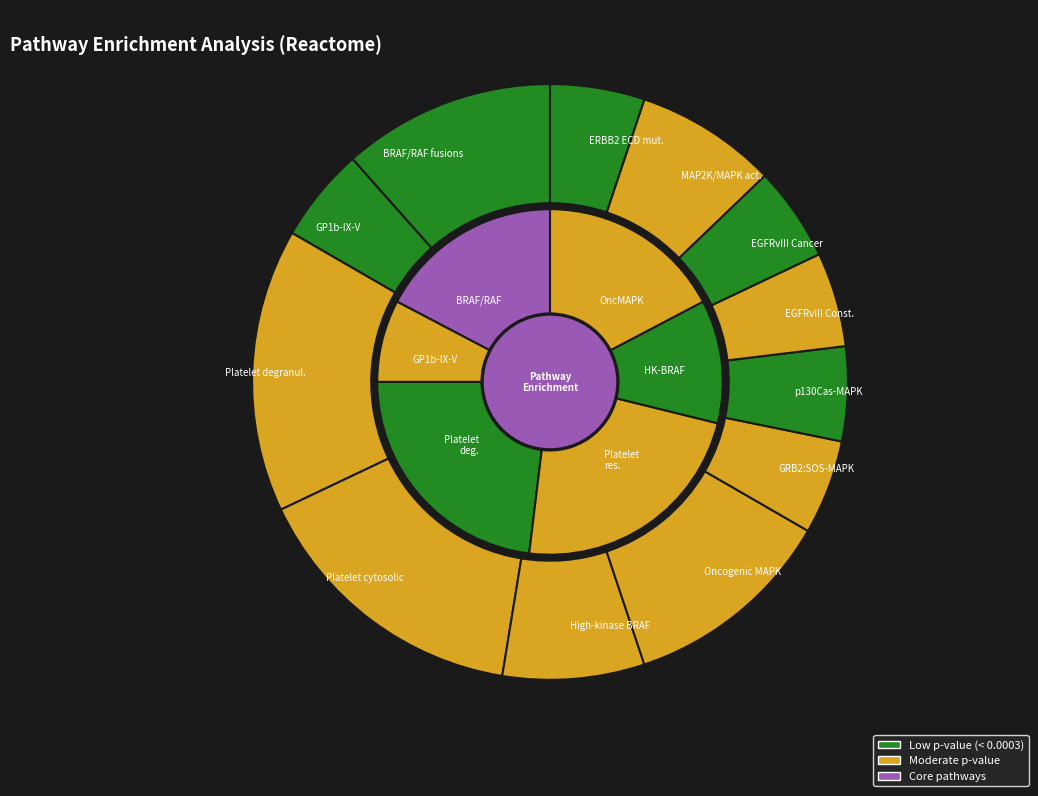

Rank the categories by value from highest to lowest.

Platelet degranulation, Response to elevated platelet cytosolic, Signaling by BRAF and RAF fusions, Oncogenic MAPK signaling, Signaling by high-kinase activity BRAF, MAP2K and MAPK activation, GP1b-IX-V activation signalling, GRB2:SOS provides linkage to MAPK, p130Cas linkage to MAPK signaling, Constitutive Signaling by EGFRvIII, Signaling by EGFRvIII in Cancer, Signaling by ERBB2 ECD mutants